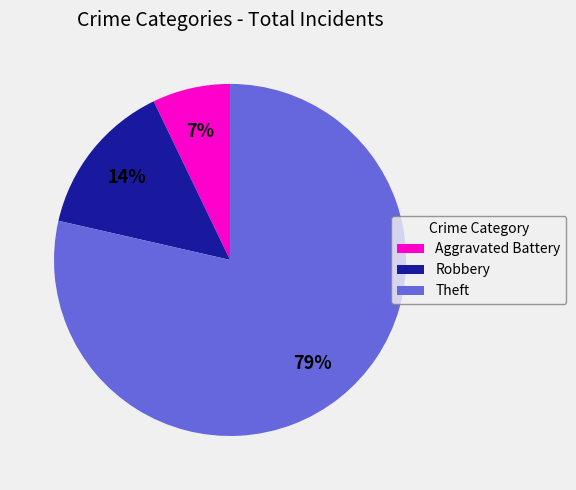

Rank the categories by value from lowest to highest.

Aggravated Battery, Robbery, Theft